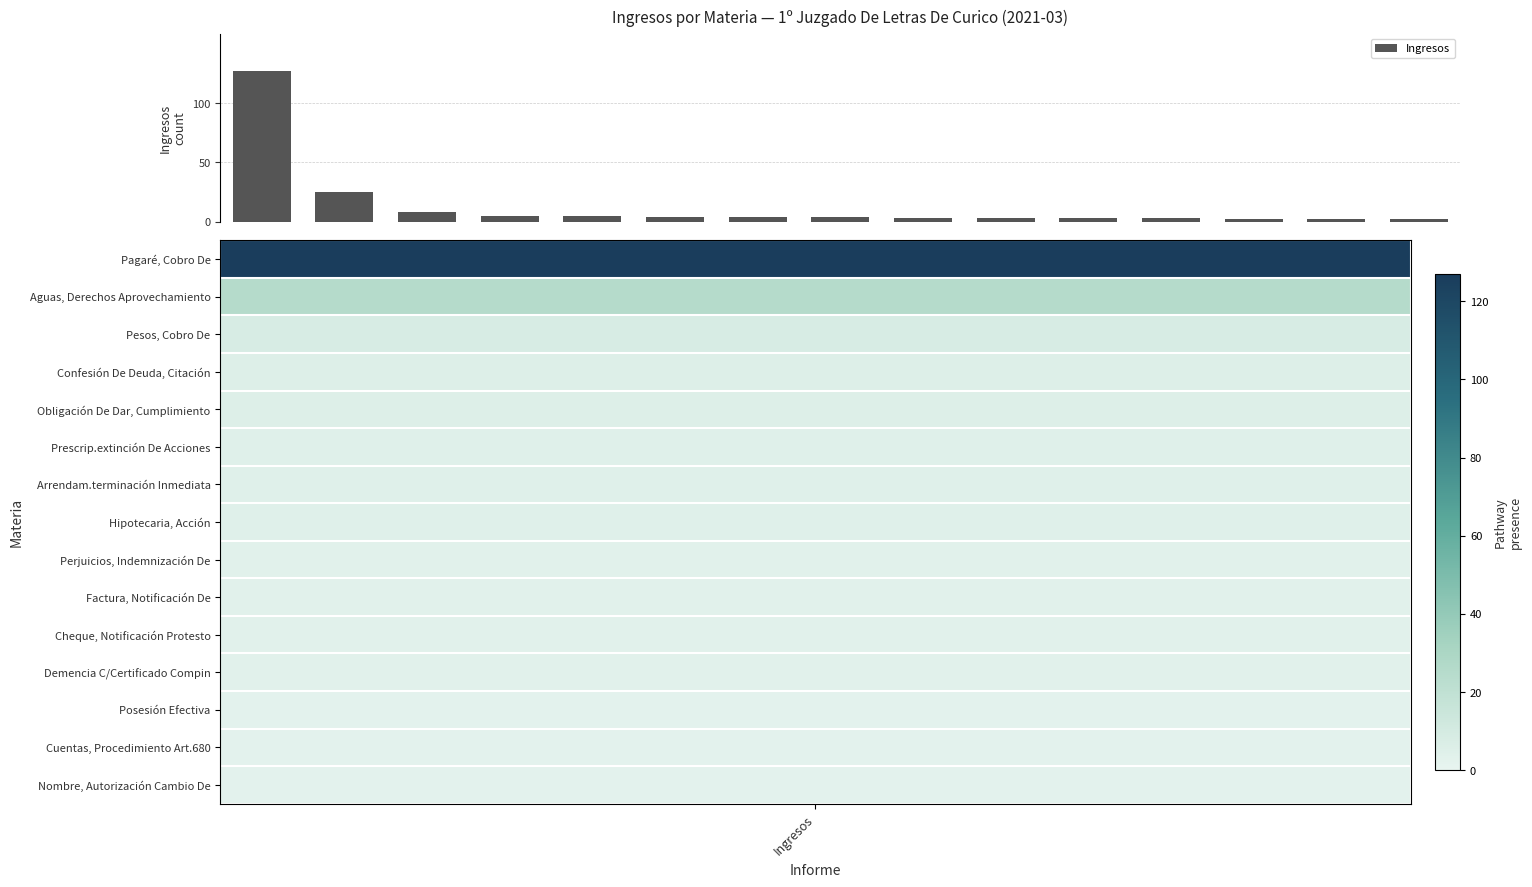

Count the number of data series in this chart.

1